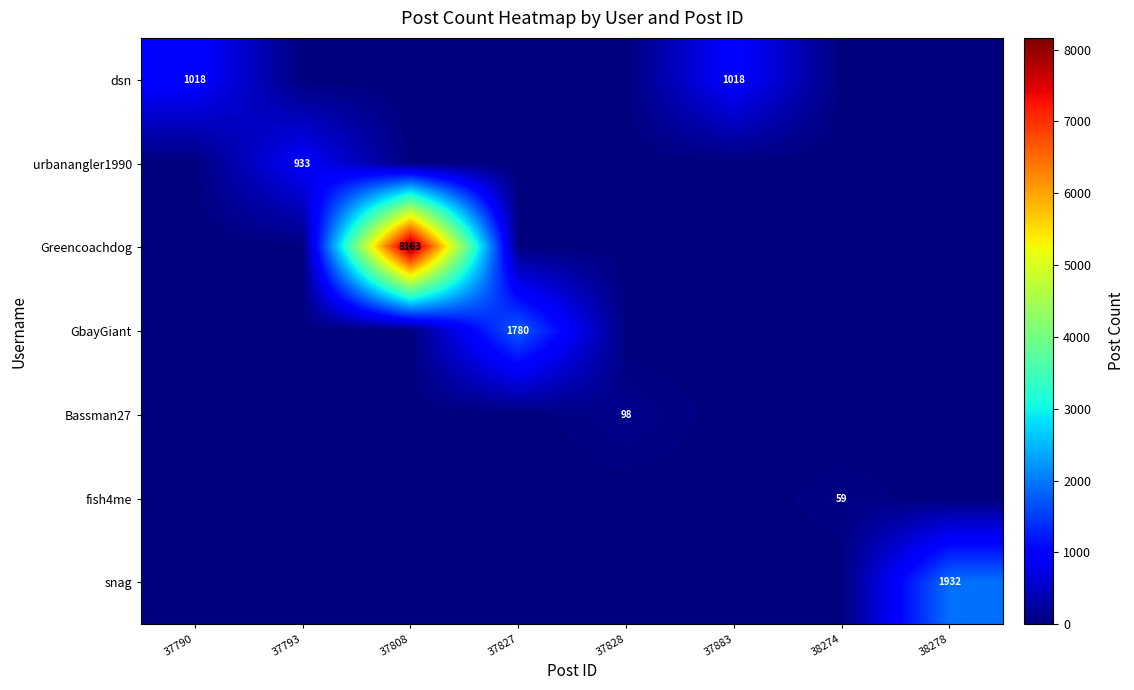

The value of dsn at 37790 is 1018. True or false?

True